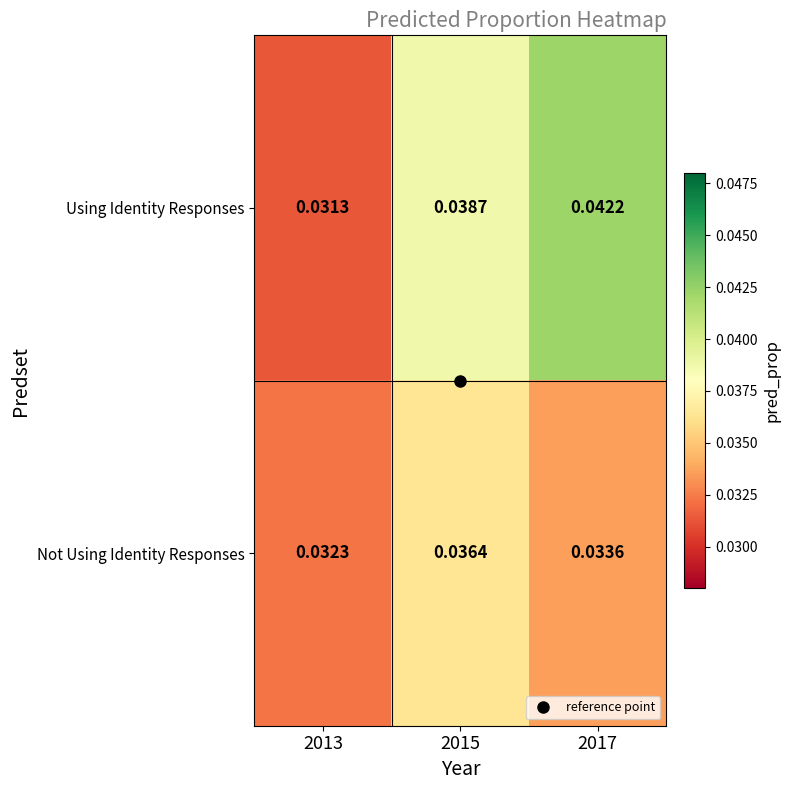

At how many categories does at least one series exceed 0?

3